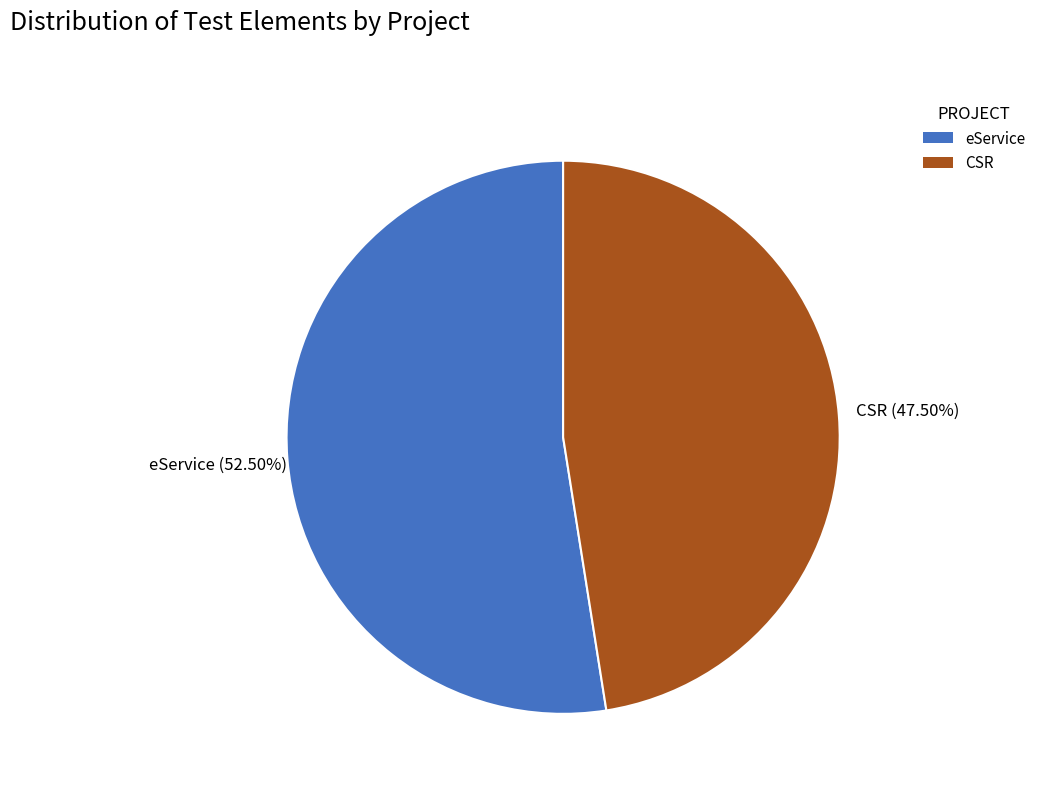

Do eService and CSR together represent more than half of the pie?

Yes